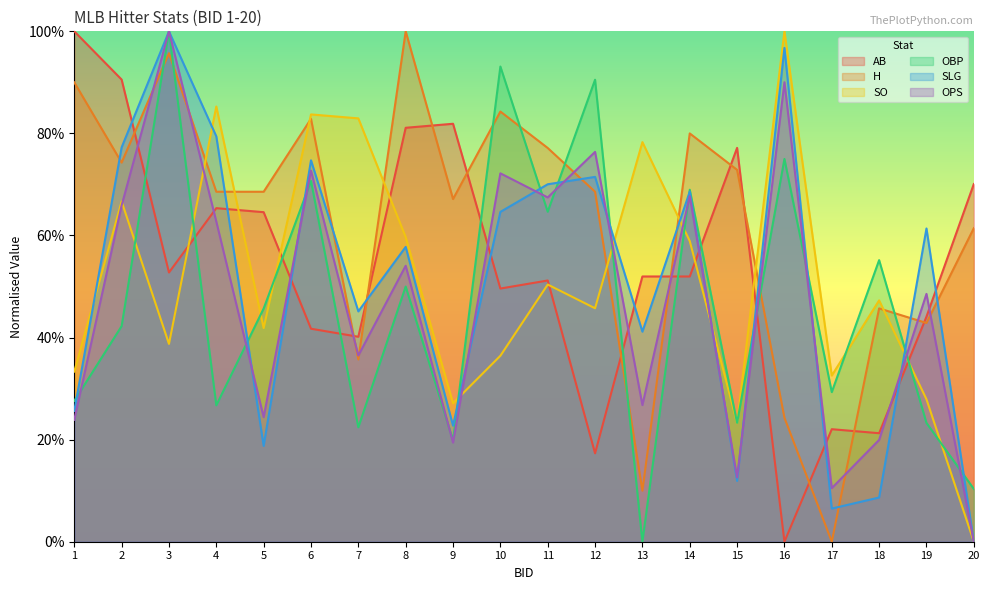

How many series are shown in this chart?

6